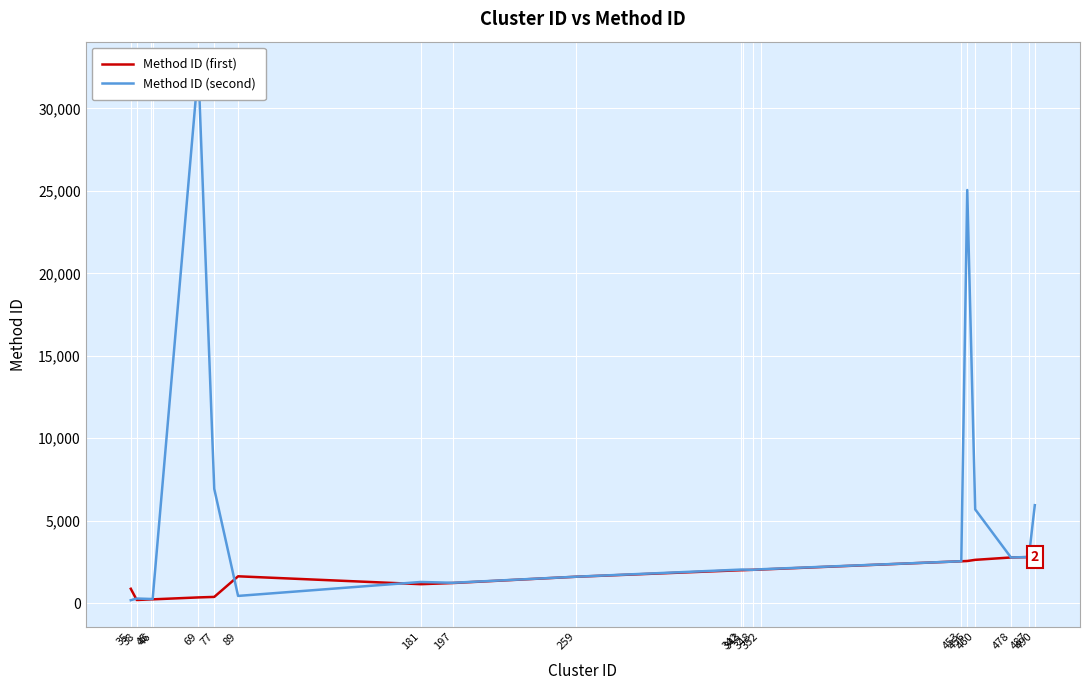

The Method ID (second) series shows 277 at 38. True or false?

True